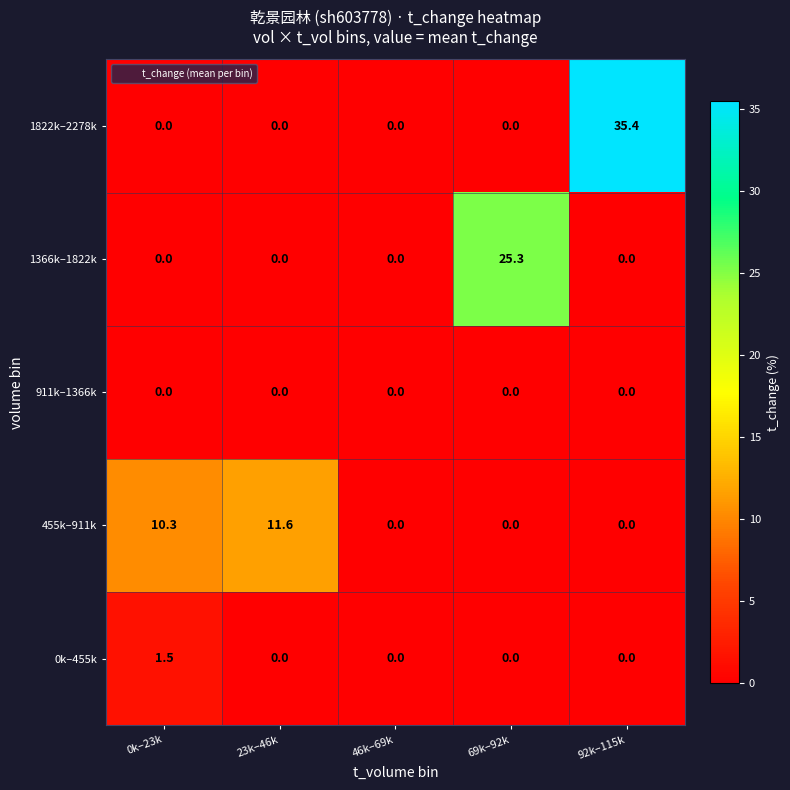

At which label does 1822k–2278k reach its peak?

92k–115k